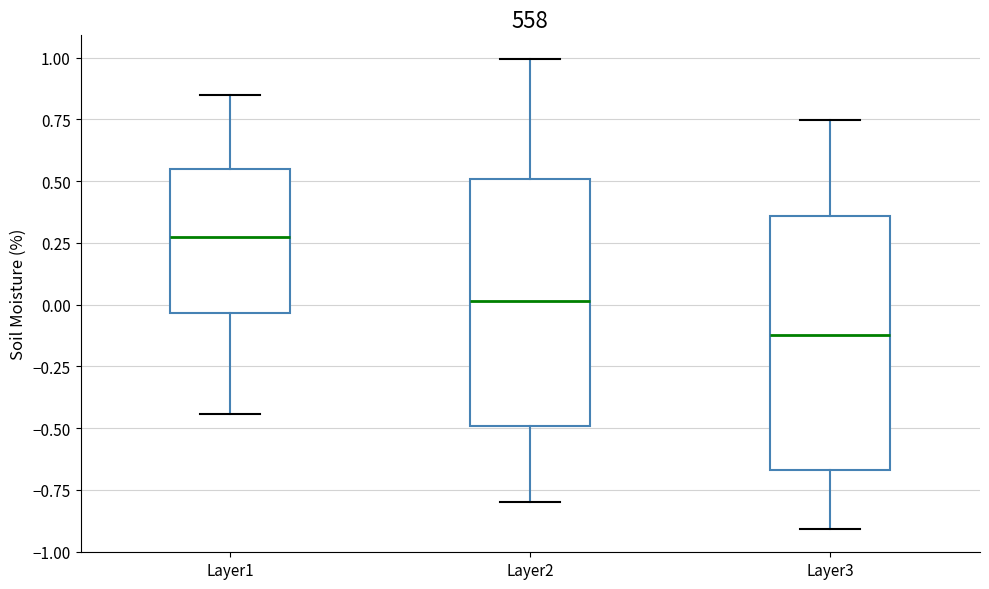

Reading left to right, transcribe this box plot: for each box, give where its median line is, the range the box spans, and where its two whiskers end, as read against the y-axis. The values are not printed on the chart, so give them approximately, as read against the axis.

Layer1: median 0.25, box -0.05 to 0.55, whiskers -0.45 to 0.85
Layer2: median 0.00, box -0.50 to 0.50, whiskers -0.80 to 1.00
Layer3: median -0.10, box -0.65 to 0.35, whiskers -0.90 to 0.75